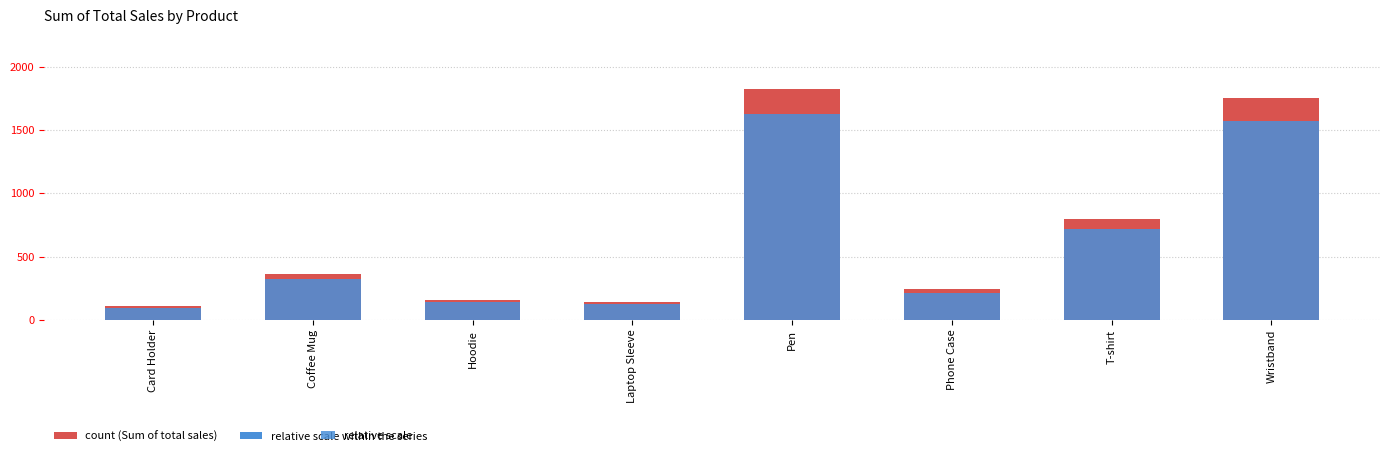

What are all the series names shown in the legend?

Sum of total sales, relative scale